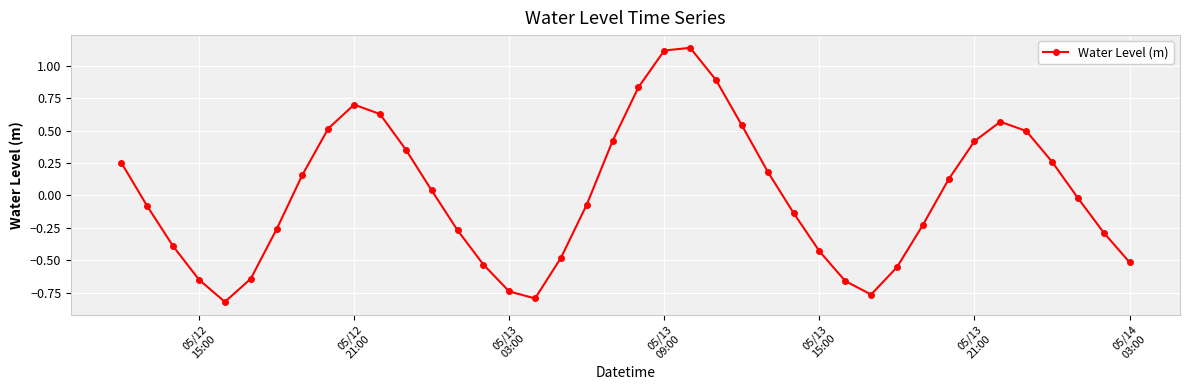

What is the difference between the maximum and second lowest values?

1.9